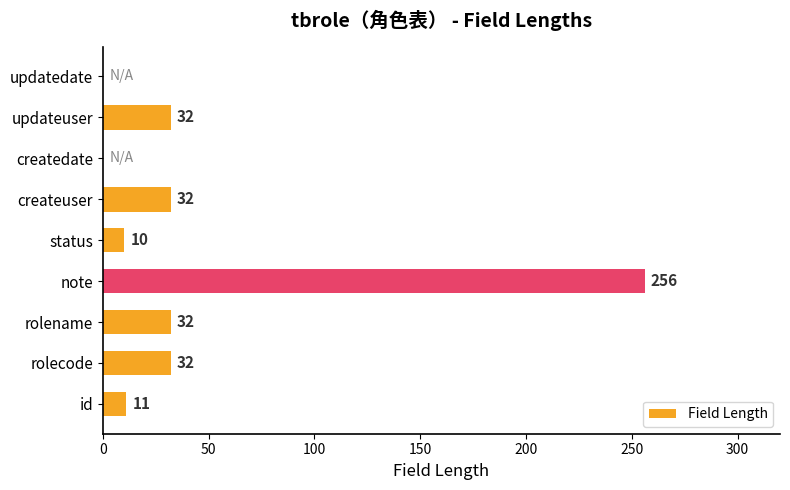

Is it true that the value at note is 337?

False